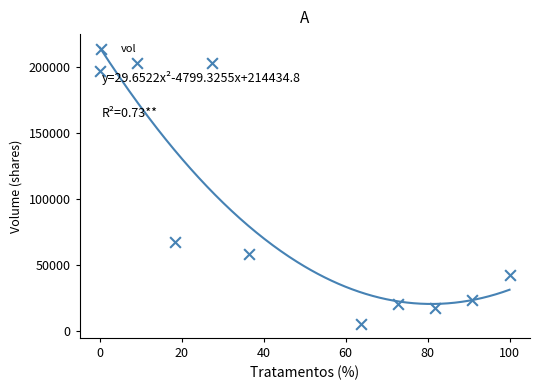

What Y value in the scatter plot is closest to 104050?

67400